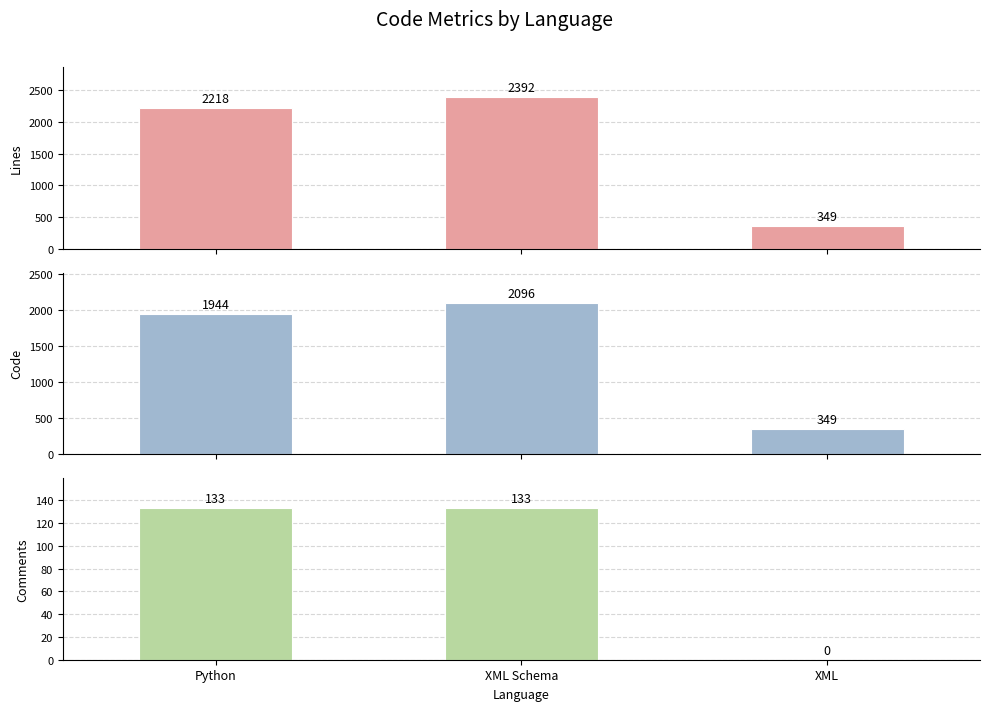

How many distinct data groups are displayed?

3